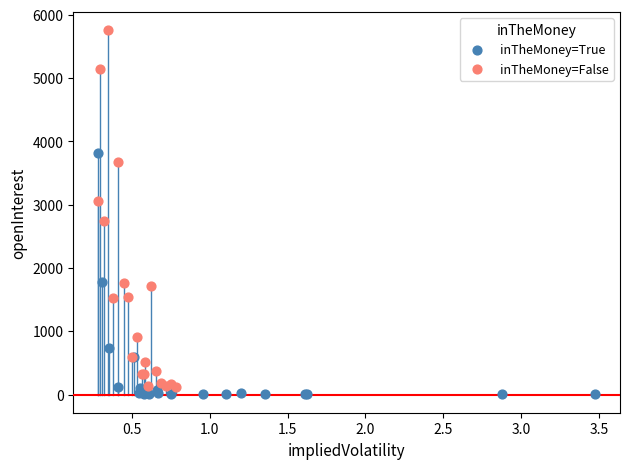

Which series contains the highest Y value?

inTheMoney=False